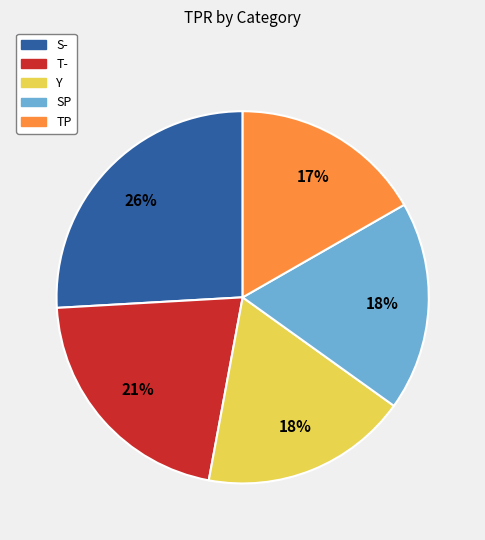

Which slice is the smallest?

TP